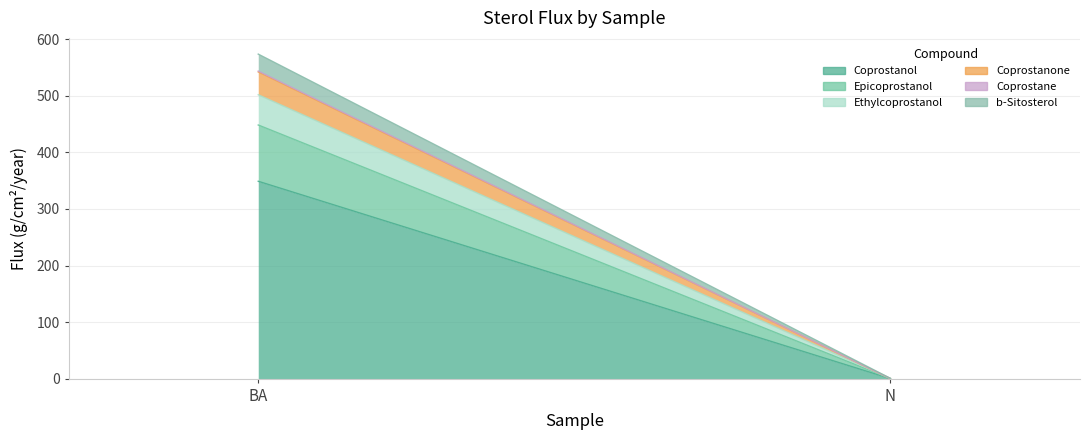

What is the average value of the b-Sitosterol series?

15.2